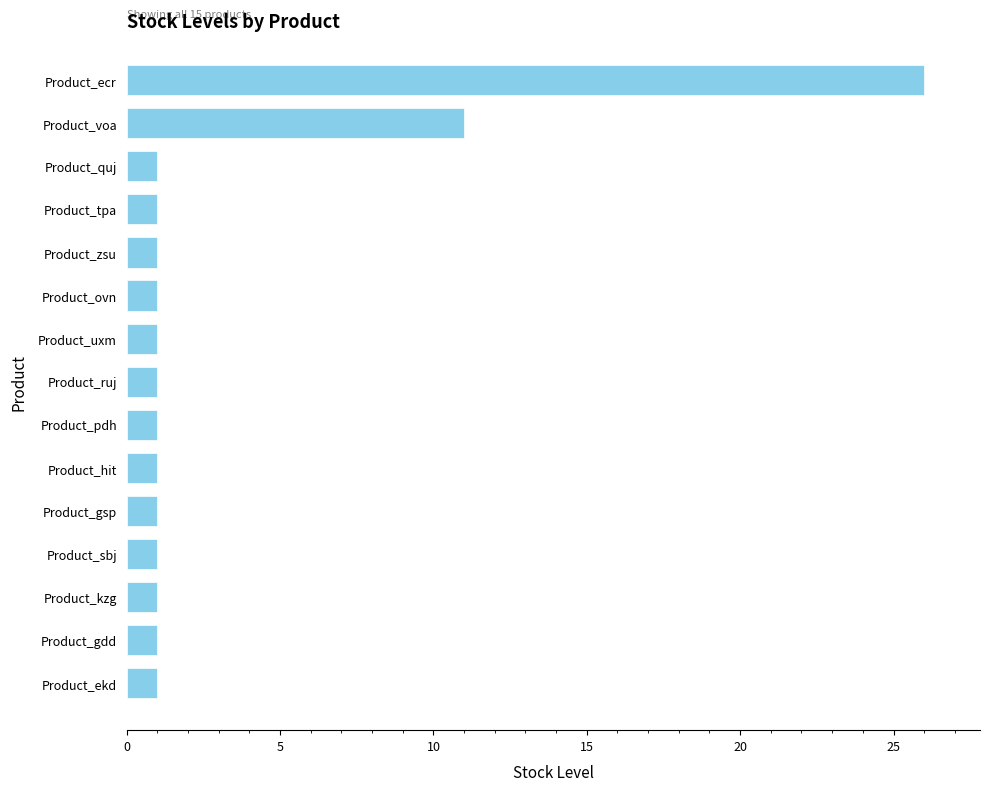

Reading bottom to top, transcribe all the data shown in this chart.

Product_ekd=1	Product_gdd=1	Product_kzg=1	Product_sbj=1	Product_gsp=1	Product_hit=1	Product_pdh=1	Product_ruj=1	Product_uxm=1	Product_ovn=1	Product_zsu=1	Product_tpa=1	Product_quj=1	Product_voa=11	Product_ecr=26